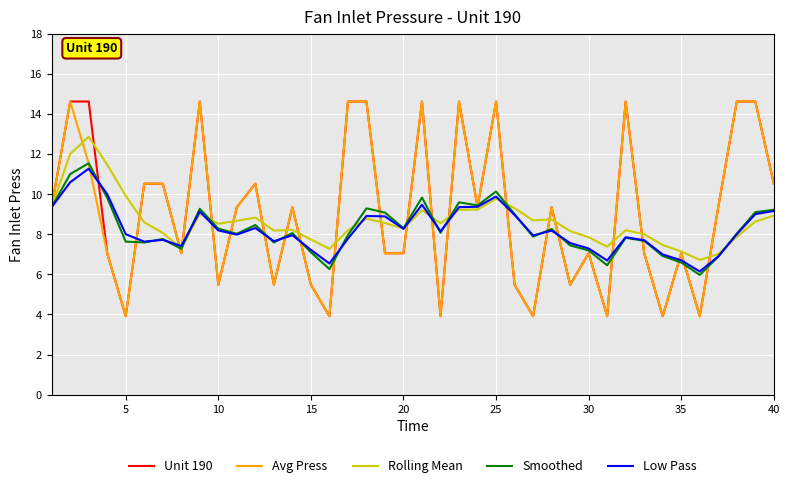

What is the smallest value displayed?

3.9